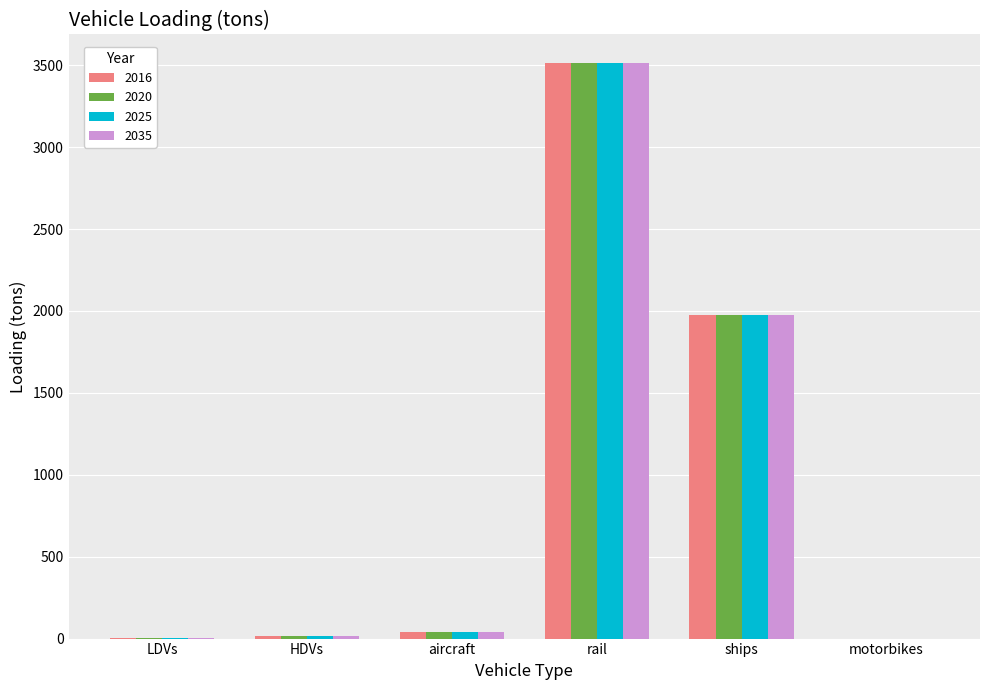

Is it true that 2020 equals 3512.4 at rail?

True